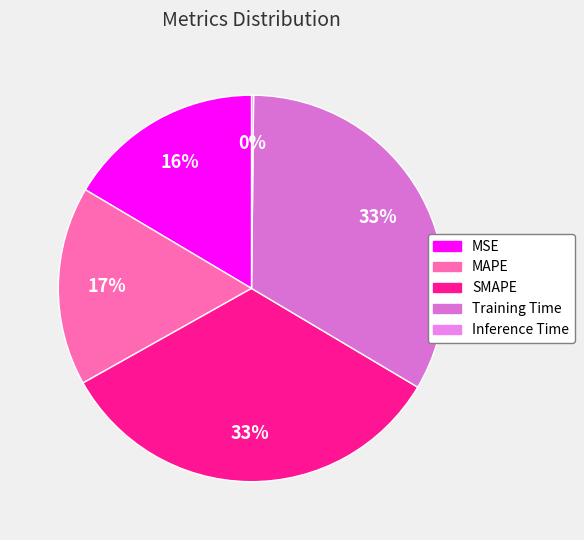

How many segments does this pie chart have?

5